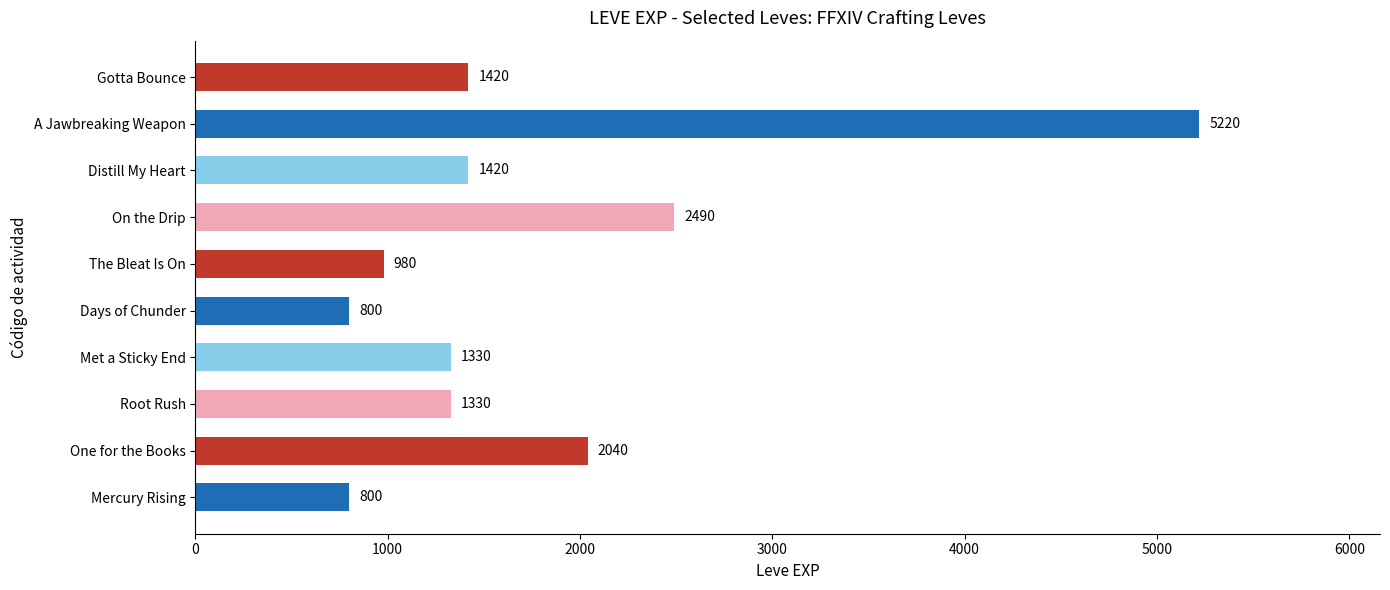

The value at Distill My Heart is 1420. True or false?

True